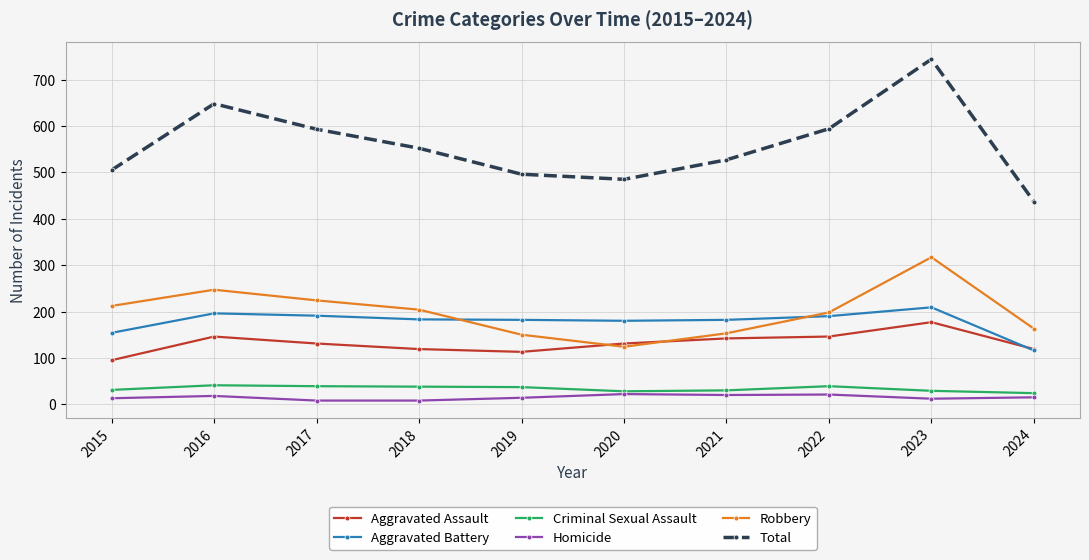

What is the value of the Total point at the 7th from the left?

527